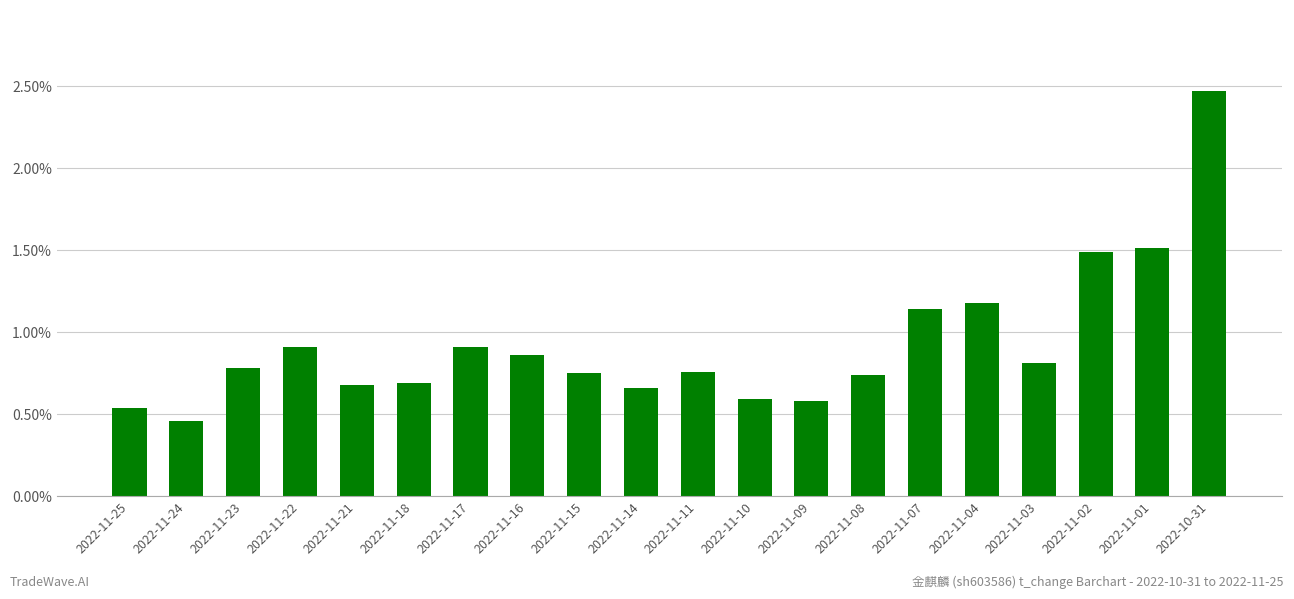

The chart shows a value of 1.5 at 2022-11-01. True or false?

True